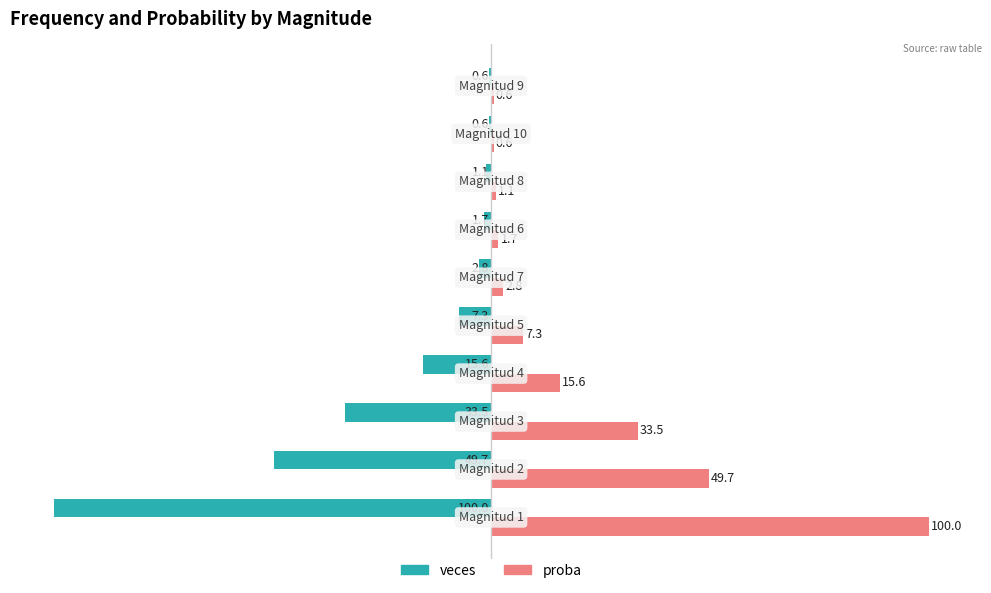

Which series has the largest total across all categories?

proba